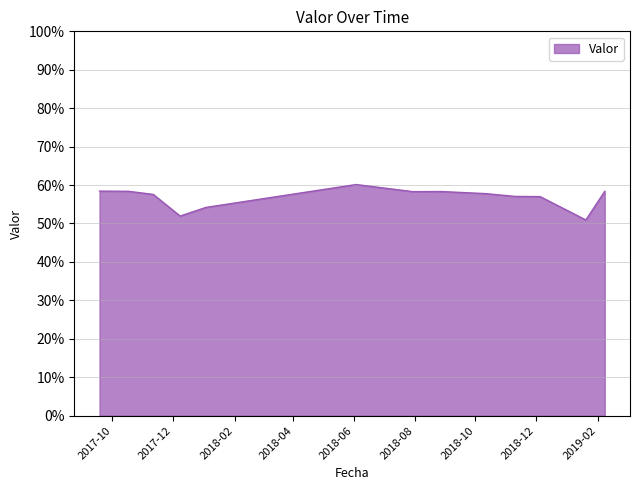

Does the chart display data point markers on the line(s)?

No